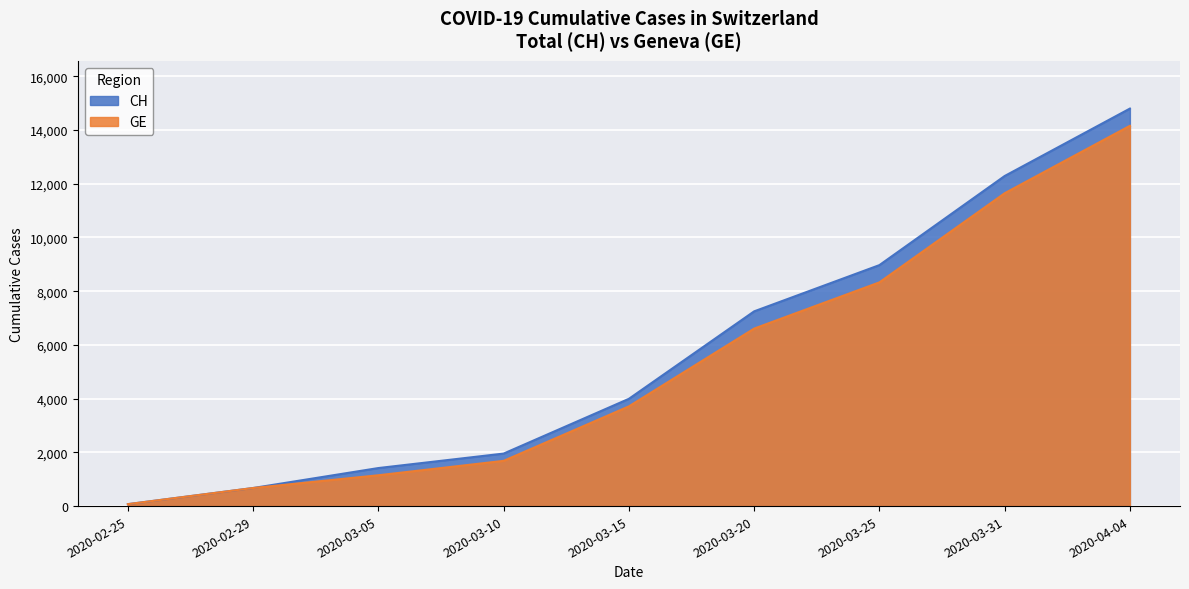

How many lines are shown in the chart?

2